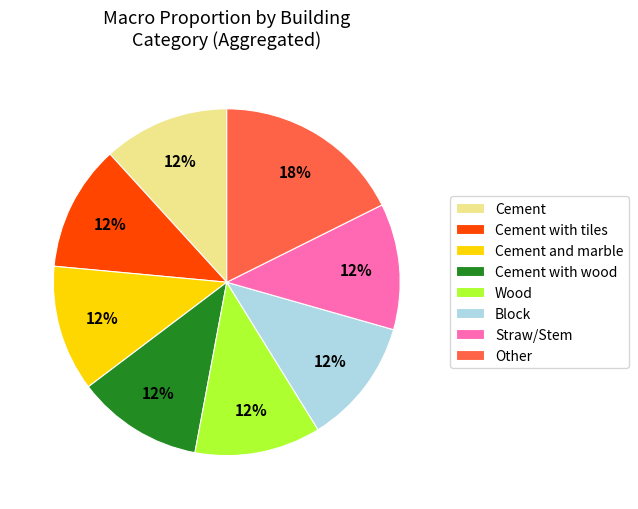

What percentage is the Cement and marble slice, to the nearest percent?

12%